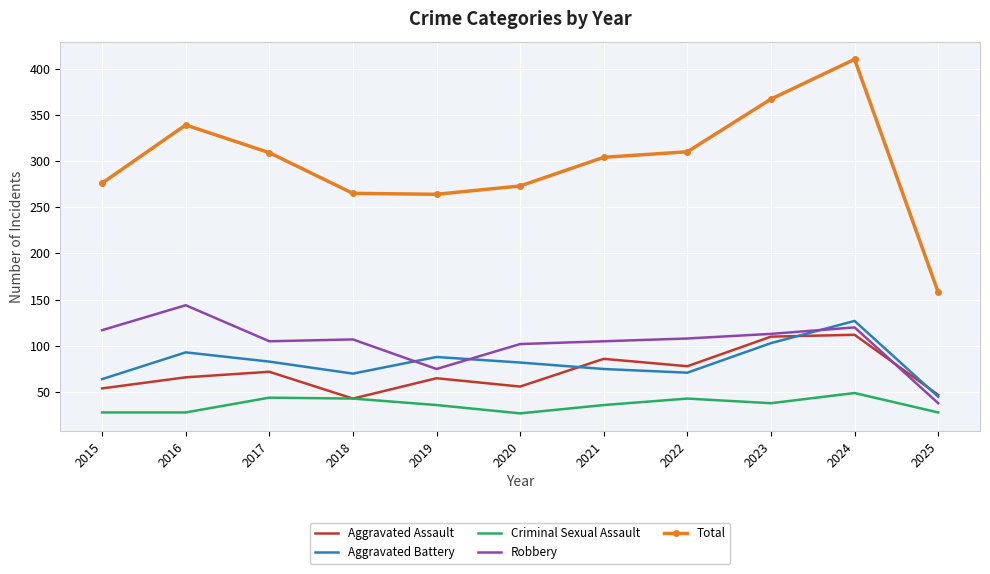

What is the difference between the Aggravated Battery values at 2020 and 2025?

37